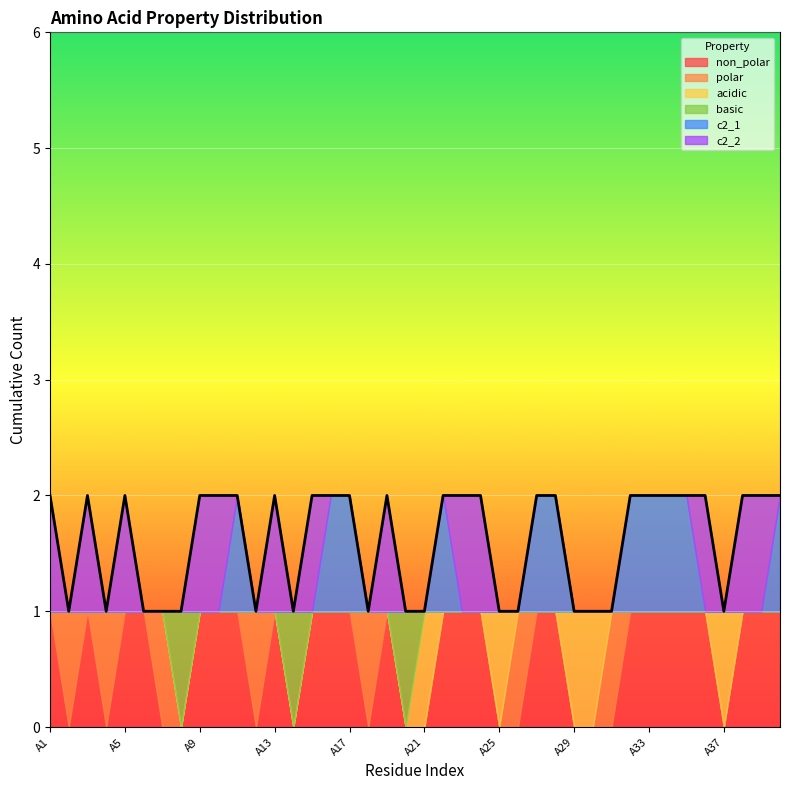

True or false: basic has a value of 0 at A10.

True